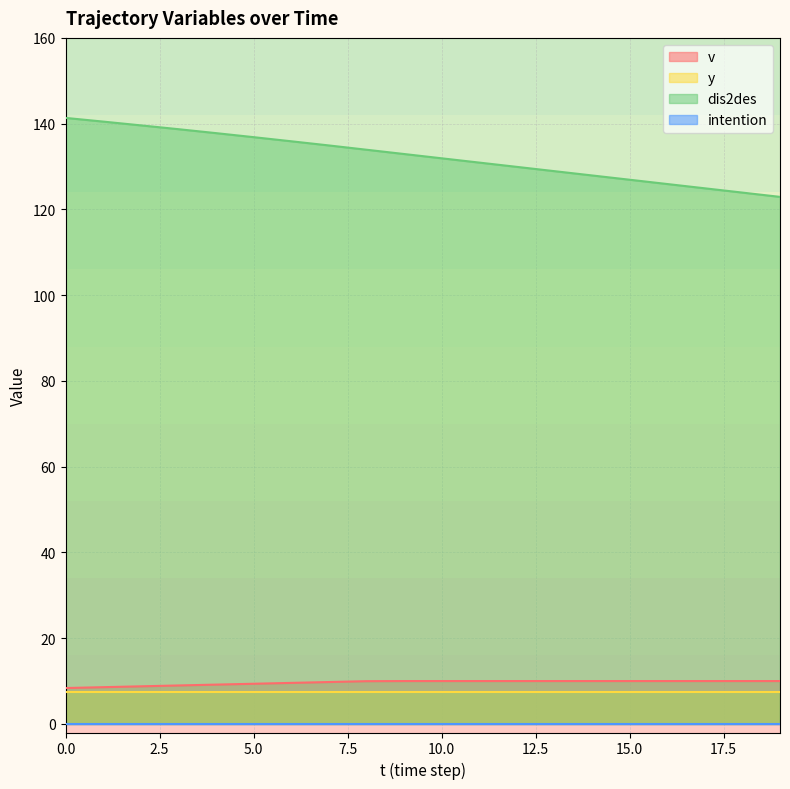

Is it true that v equals 8.4 at 0.0?

True